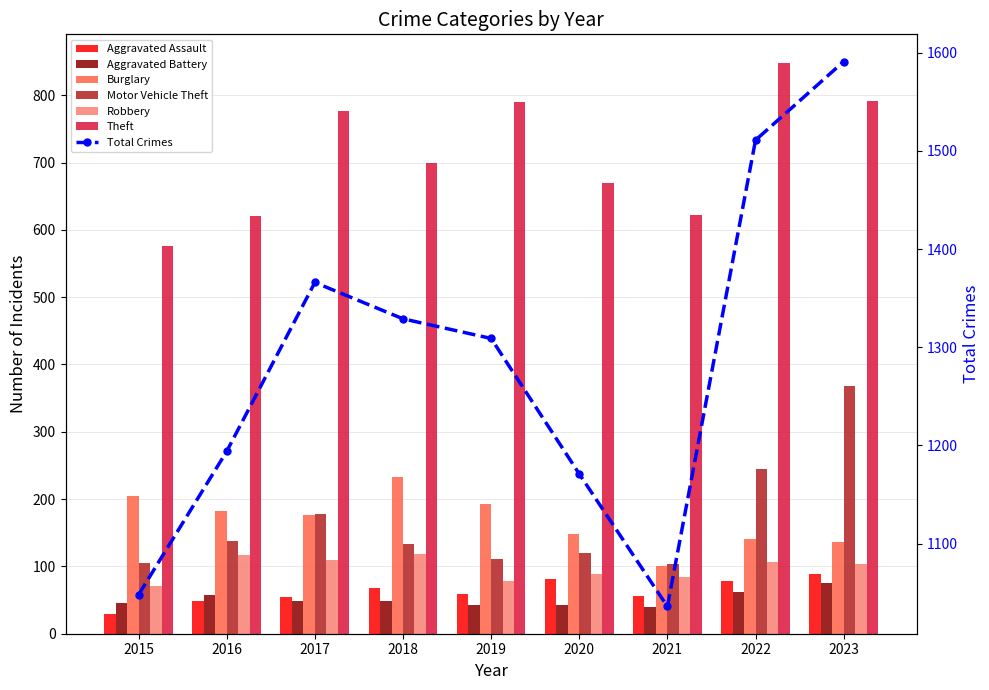

Reading right to left, list all the values displayed in this chart.

Aggravated Assault: 2023=88	2022=79	2021=56	2020=82	2019=59	2018=68	2017=55	2016=48	2015=29
Aggravated Battery: 2023=76	2022=62	2021=40	2020=43	2019=43	2018=49	2017=48	2016=57	2015=46
Burglary: 2023=136	2022=140	2021=101	2020=148	2019=193	2018=233	2017=177	2016=182	2015=205
Motor Vehicle Theft: 2023=368	2022=245	2021=104	2020=120	2019=111	2018=133	2017=178	2016=138	2015=105
Robbery: 2023=104	2022=106	2021=84	2020=88	2019=79	2018=119	2017=109	2016=117	2015=71
Theft: 2023=792	2022=848	2021=622	2020=669	2019=790	2018=700	2017=777	2016=621	2015=576